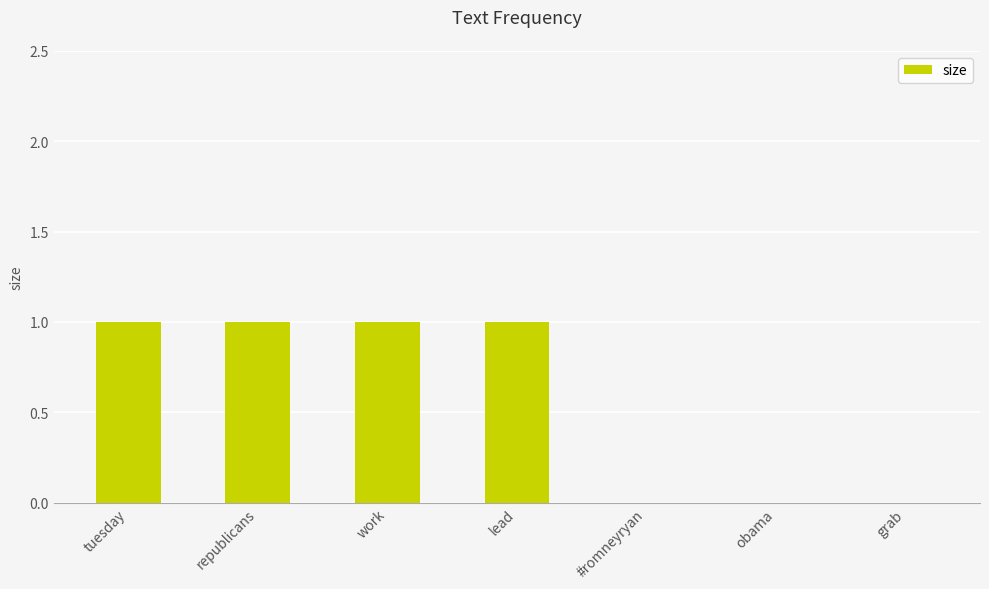

Is it true that the value at lead is 2?

False